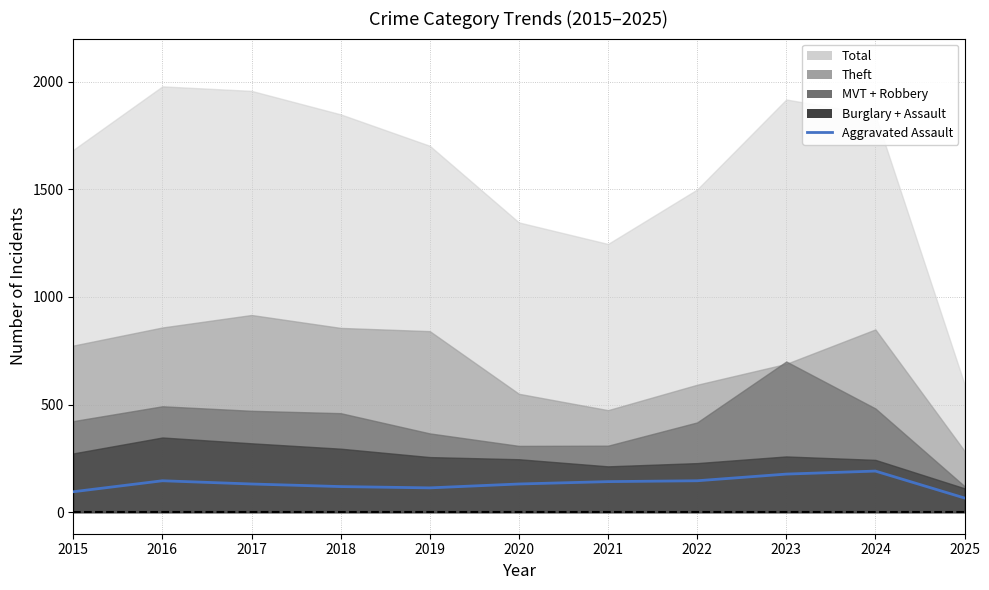

Between 2020 and 2023, which is larger?

2023